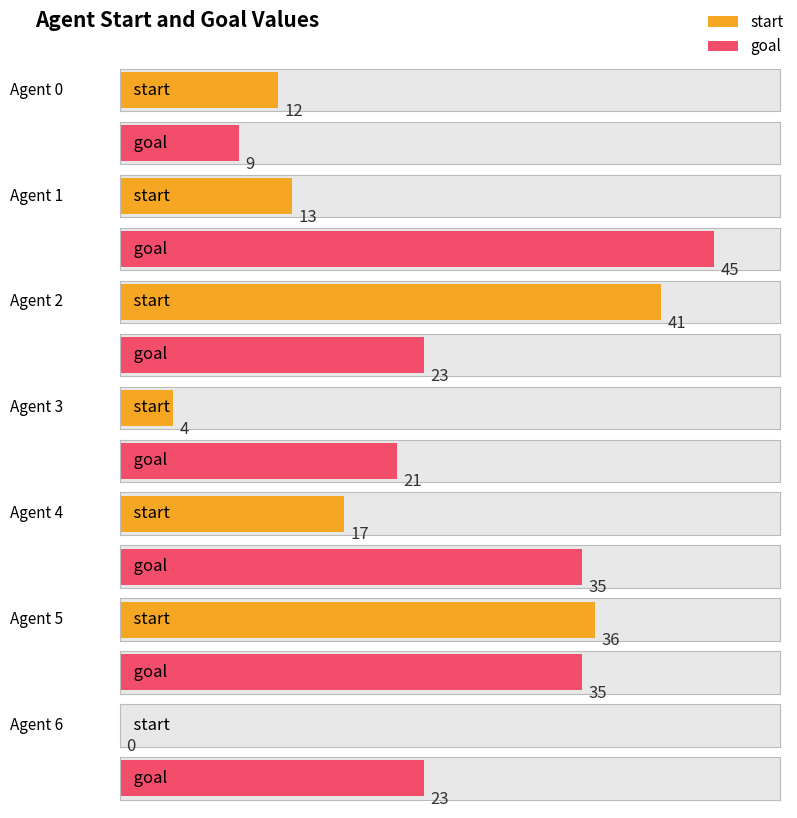

At which category is the sum across all series the highest?

Agent 5